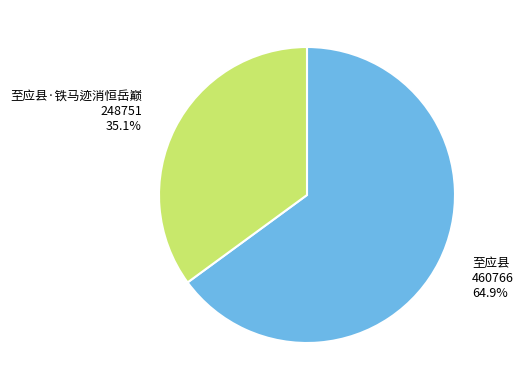

Is there any slice that represents more than half of the pie?

Yes